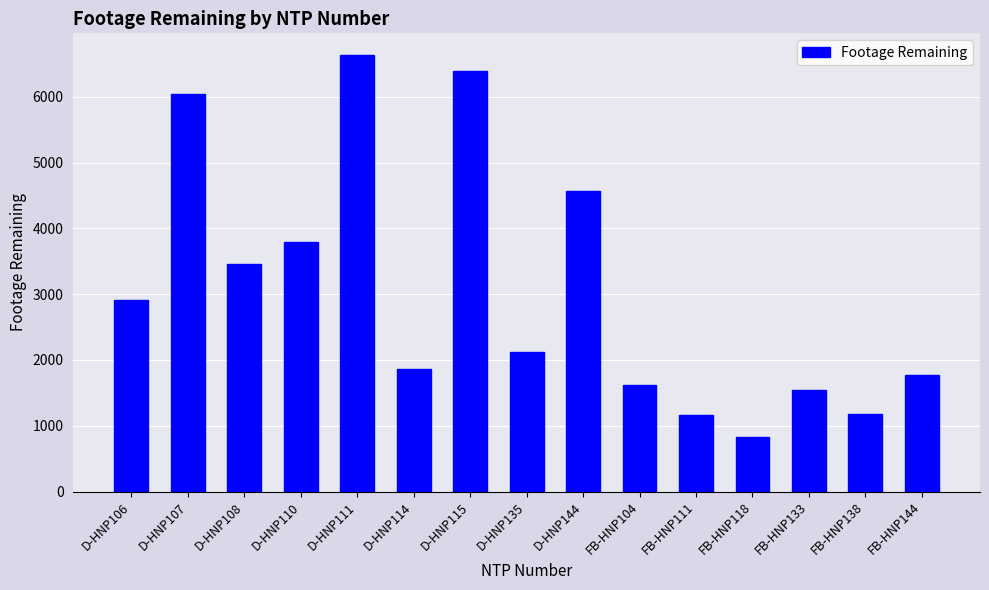

What is the value of the 1st bar from the left?

2908